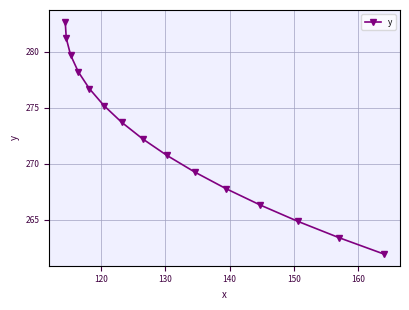

Reading left to right, what are all the values shown in this chart?

282.7	281.2	279.7	278.2	276.7	275.2	273.7	272.2	270.7	269.2	267.8	266.3	264.8	263.4	261.9